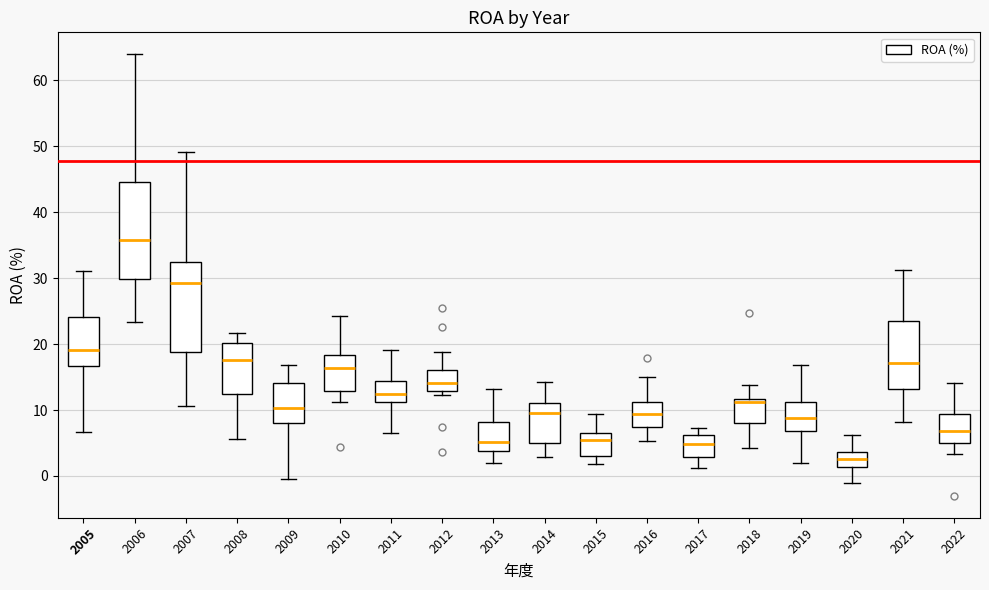

Where does the median line of the box at x = 2013 sit on the y-axis? The values are not printed on the chart, so give them approximately, as read against the axis.

5